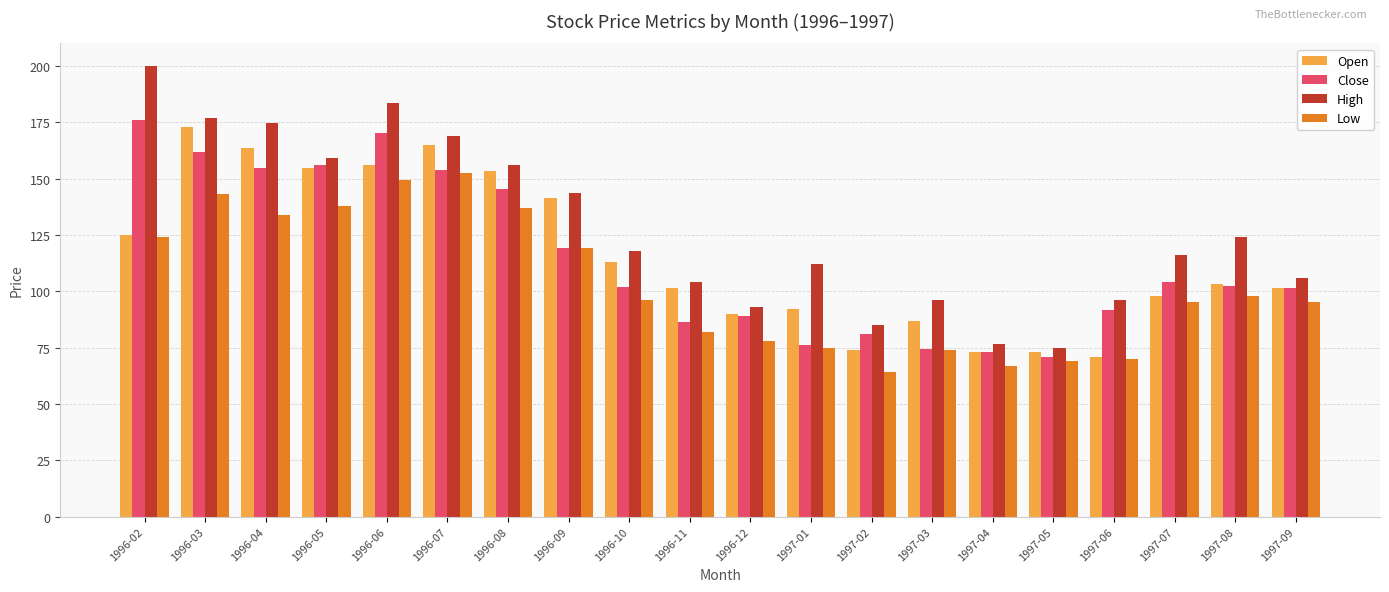

What is the minimum value for High?

75.0